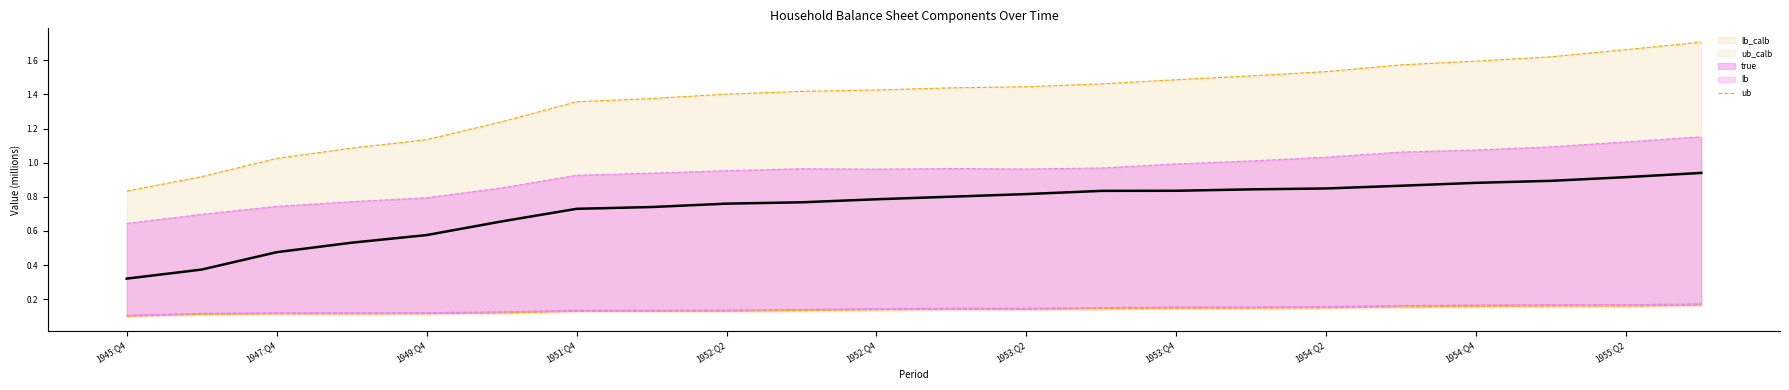

True or false: true has a value of 0.8 at 13.

True